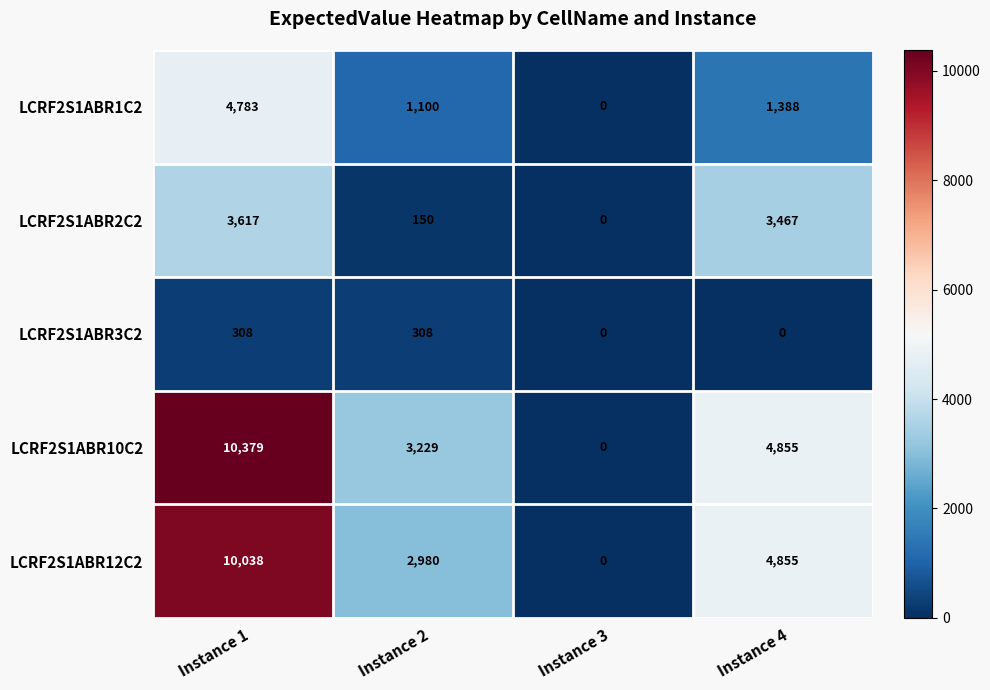

Which series has the largest total across all categories?

LCRF2S1ABR10C2